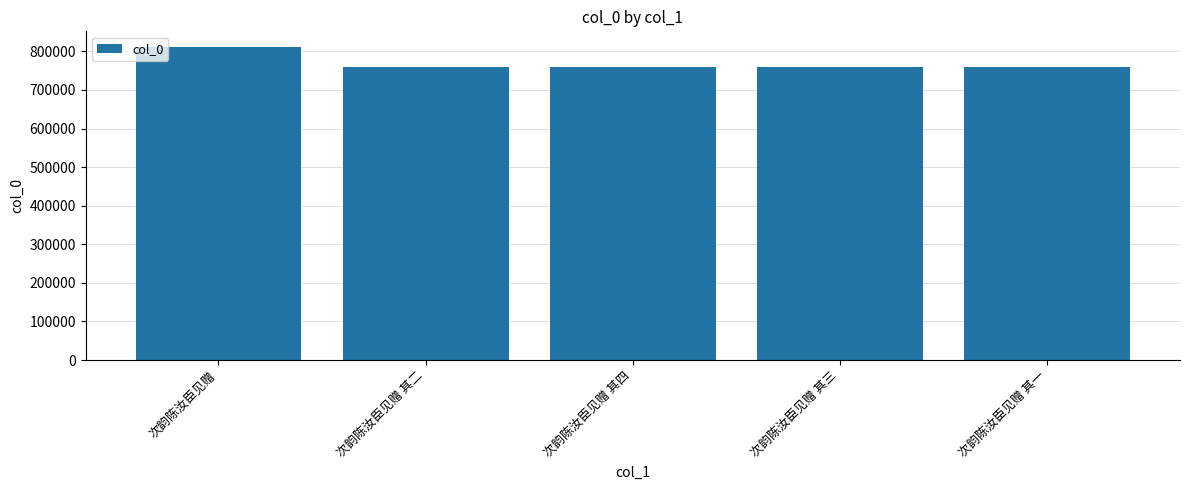

Between 次韵陈汝臣见赠 and 次韵陈汝臣见赠 其三, which is larger?

次韵陈汝臣见赠